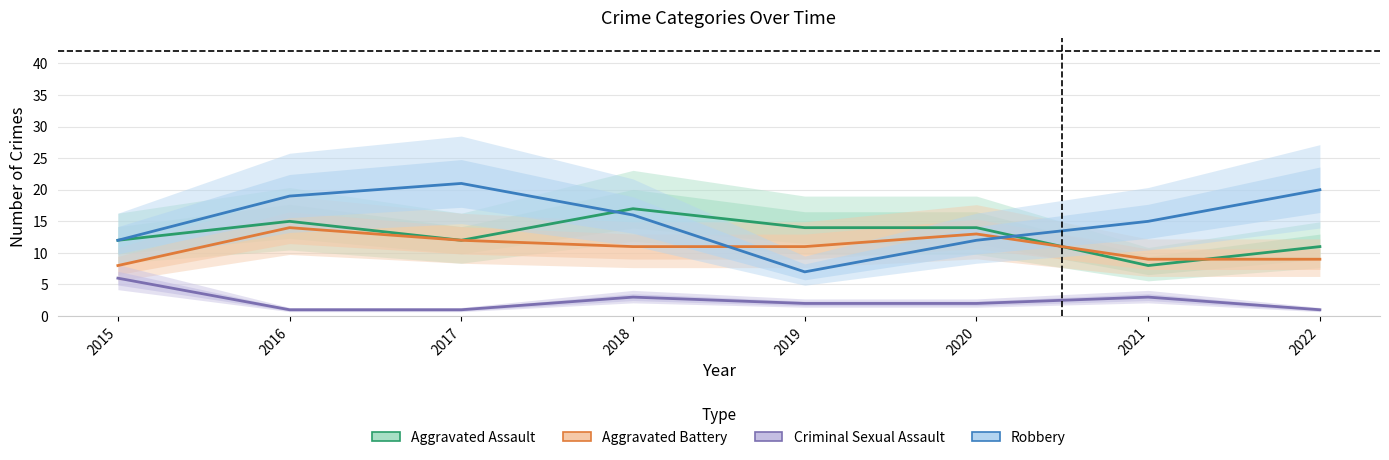

Is this an area chart (filled region under the line)?

No